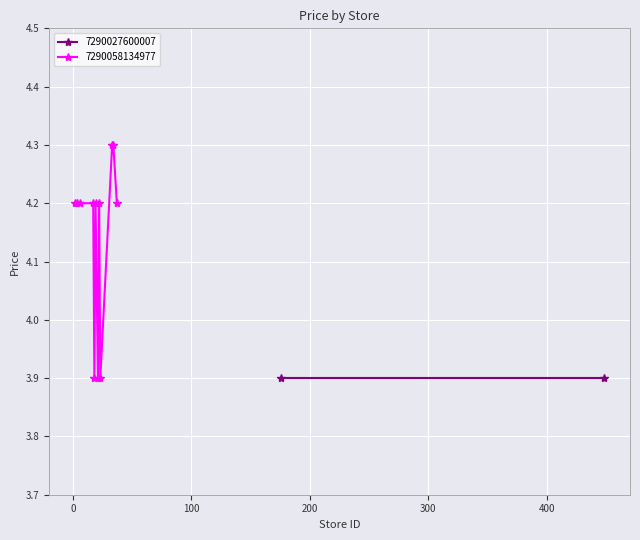

True or false: 7290058134977 has more than 1 interior local peaks.

True